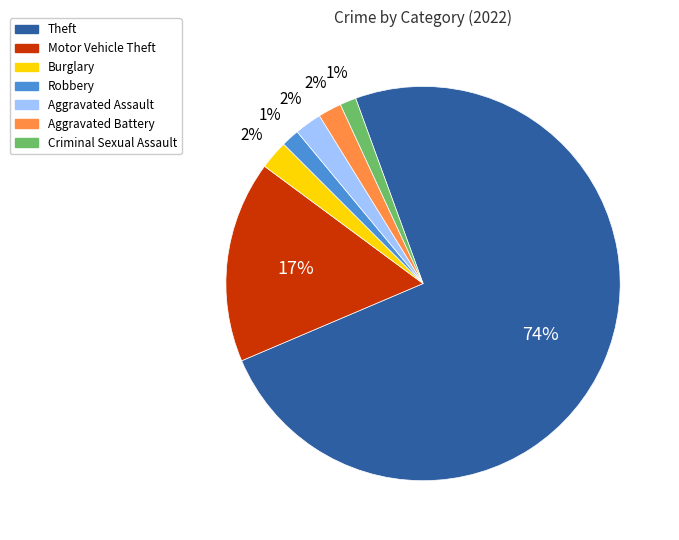

To the nearest percent, what is the average slice percentage?

14%